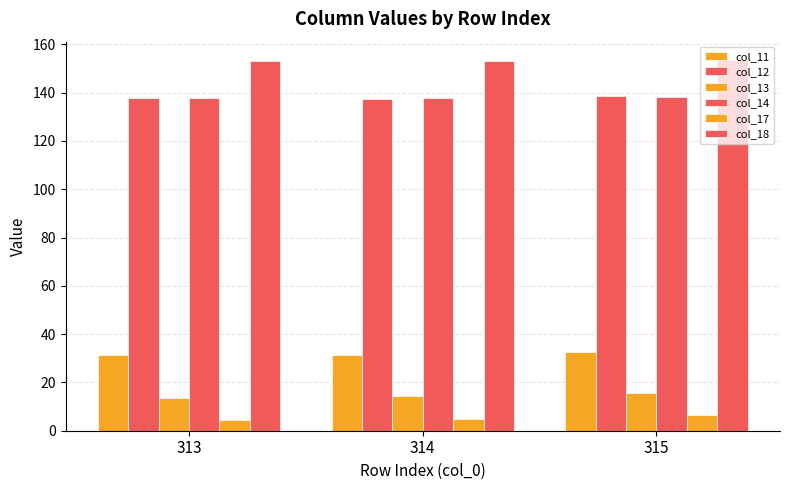

Are the bars grouped side by side (vs. stacked)?

Yes